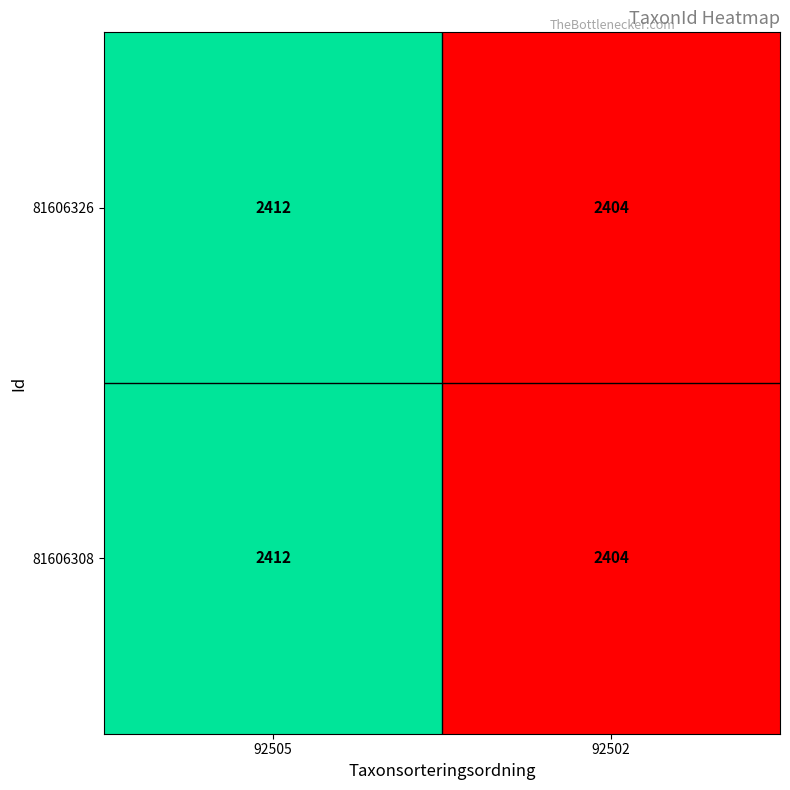

List the labels in order of 81606326 value, largest first.

92505, 92502